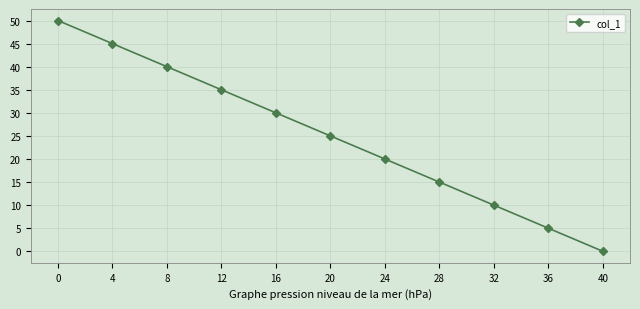

What is the sum of the values at 12 and 0?

85